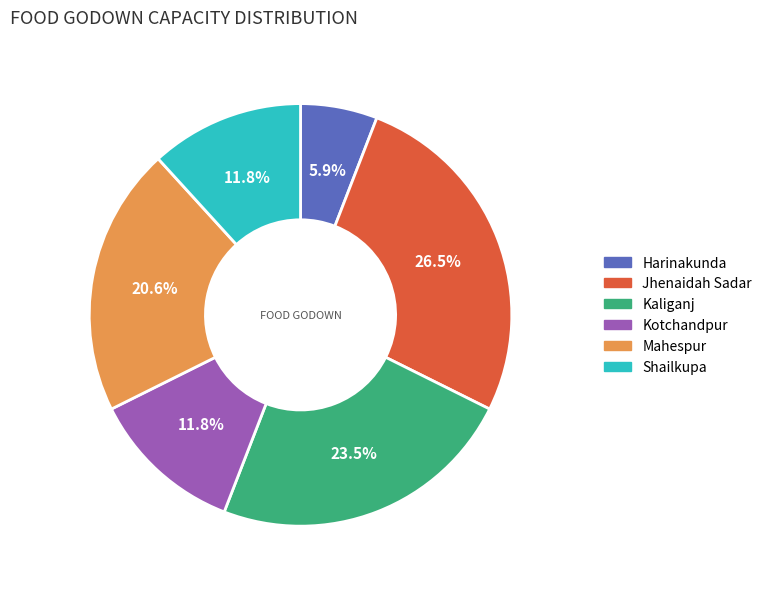

To the nearest percent, what percentage of the pie is Harinakunda?

6%